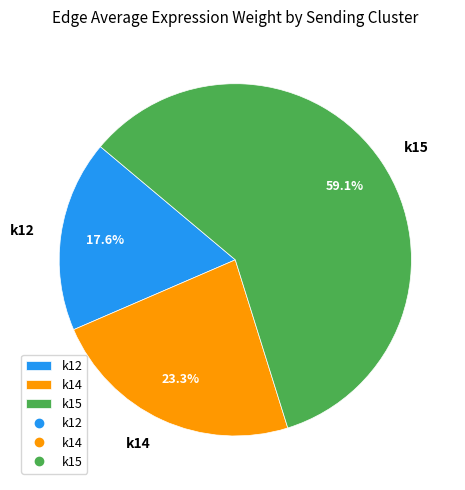

How many slices are in this pie chart?

3